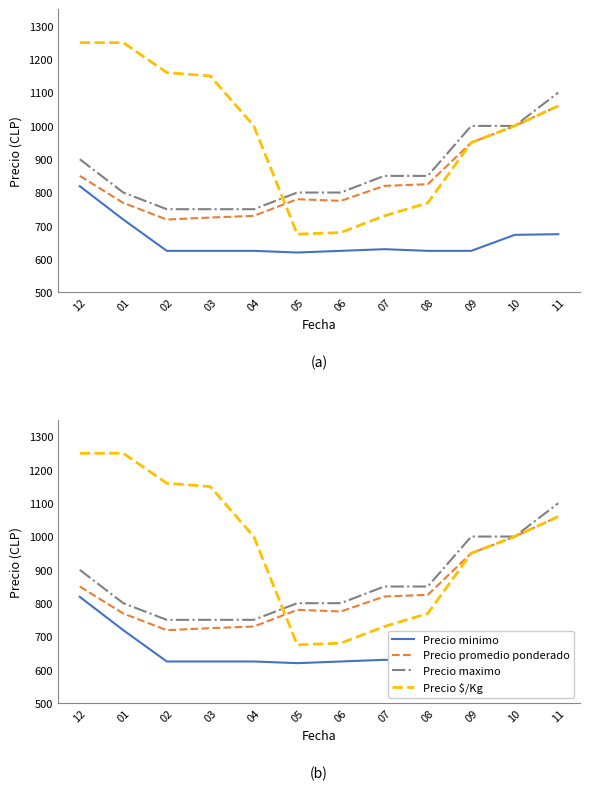

Where is Precio minimo nearest to the value 719?

01